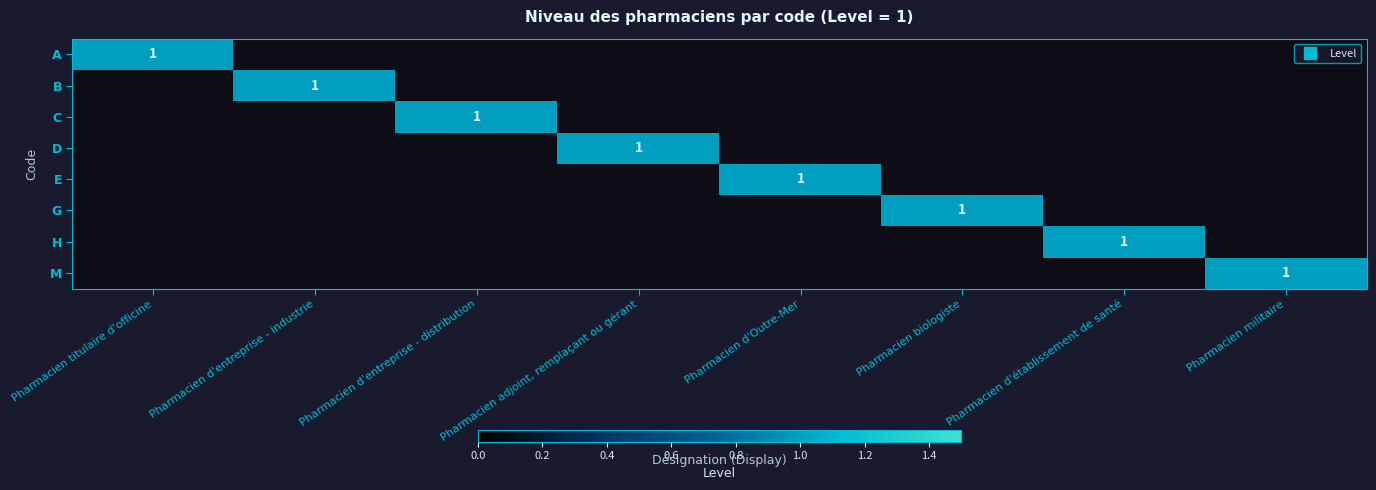

At which label is G closest to 0?

Pharmacien titulaire d'officine